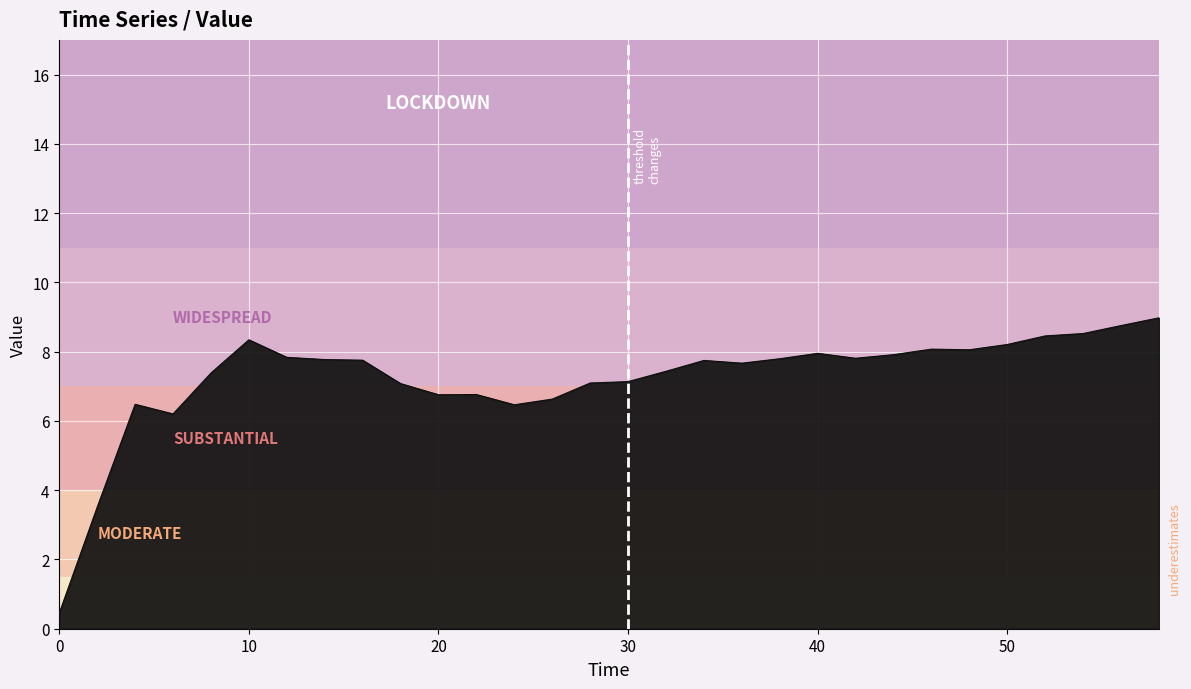

What is the maximum value shown in the chart?

9.0